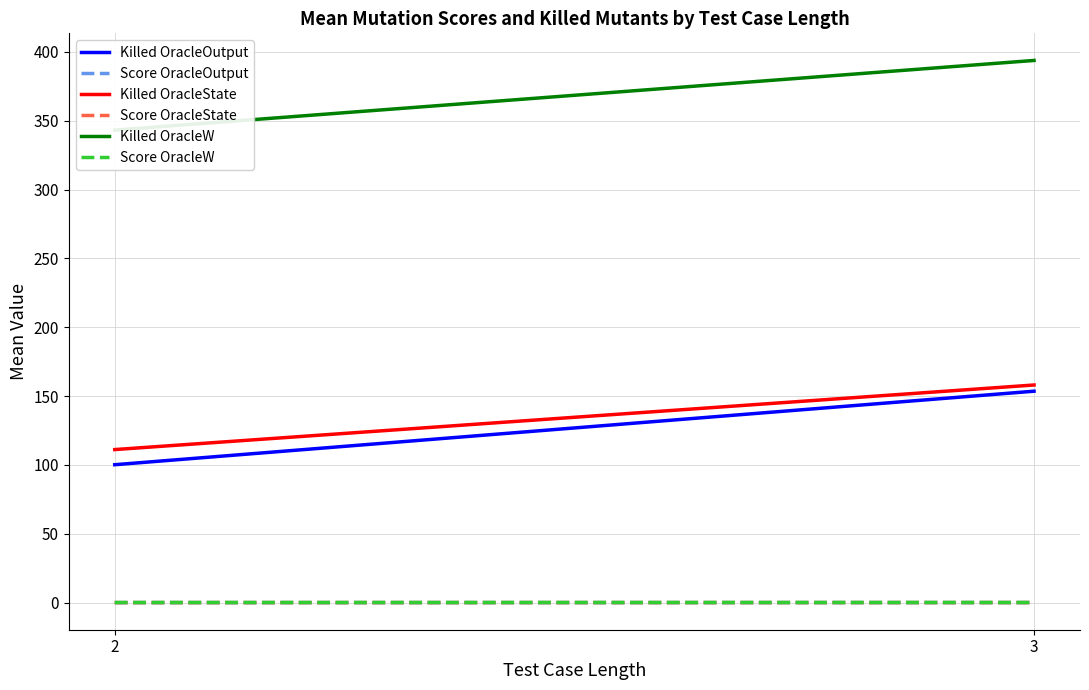

Between 3 and 2, which is larger?

3